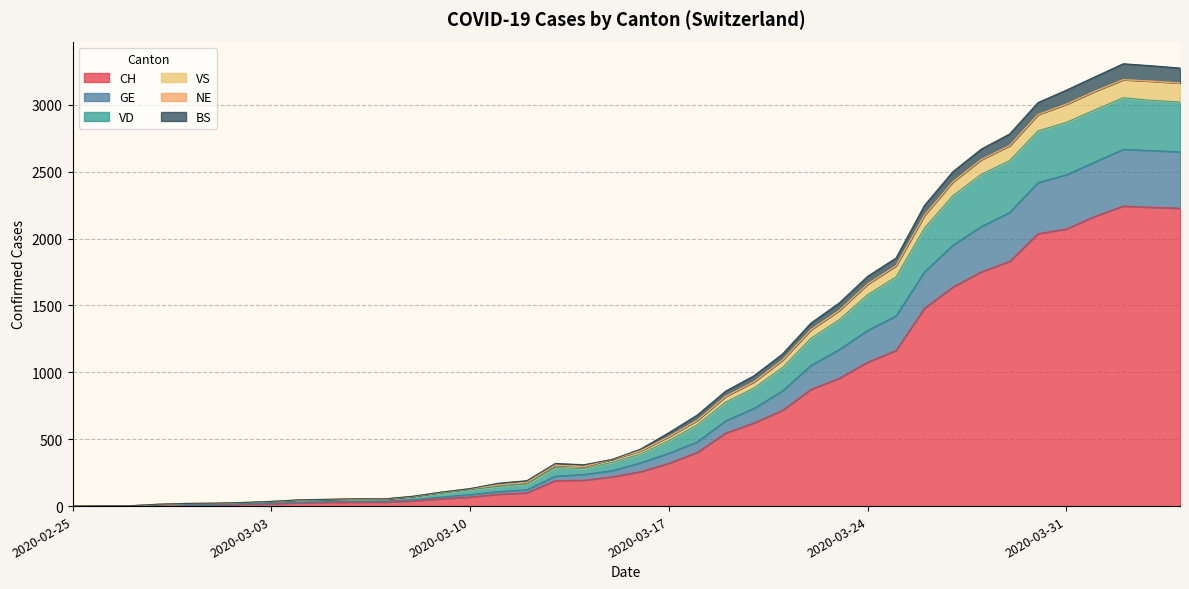

The value of CH at 2020-03-17 is 176. True or false?

False